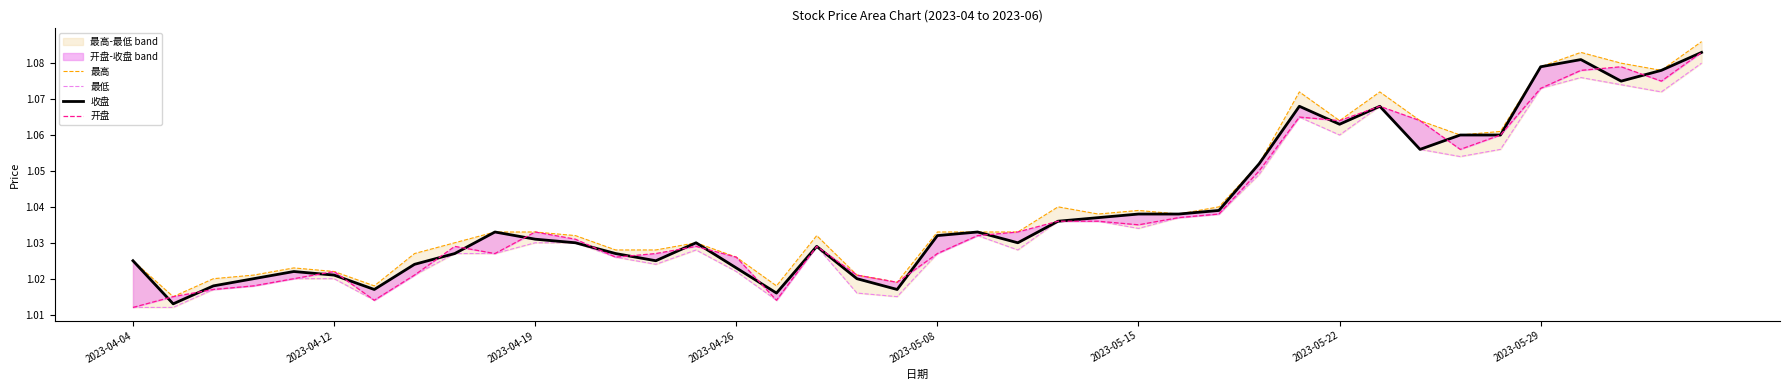

Rank the series by their average value, from highest to lowest.

最高, 收盘, 开盘, 最低